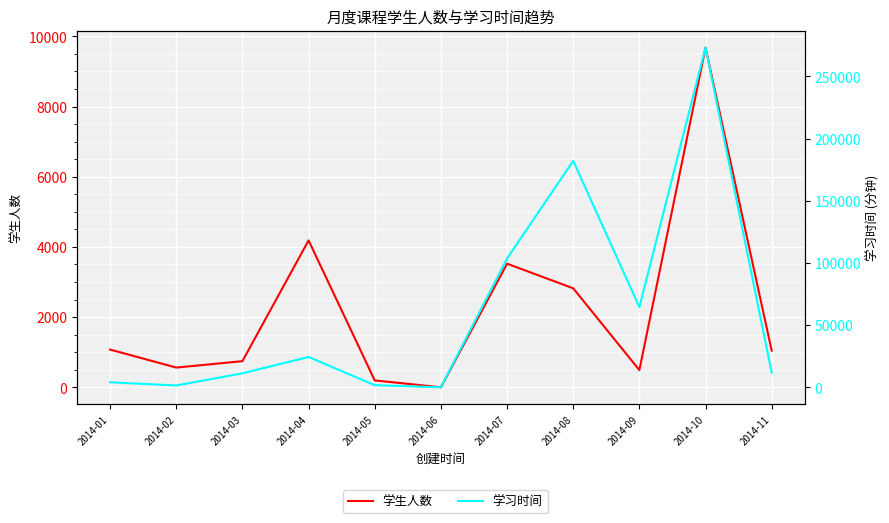

What is the difference between the highest and lowest values at 2014-05?

1470